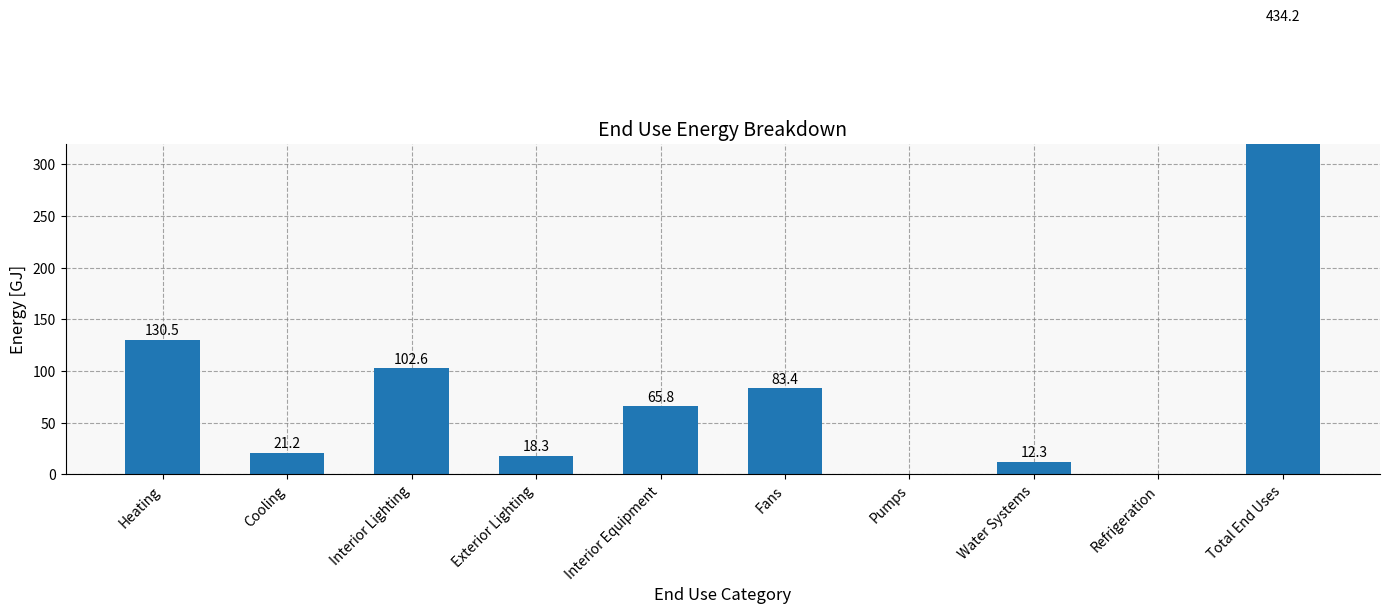

Does the chart contain any negative values?

No